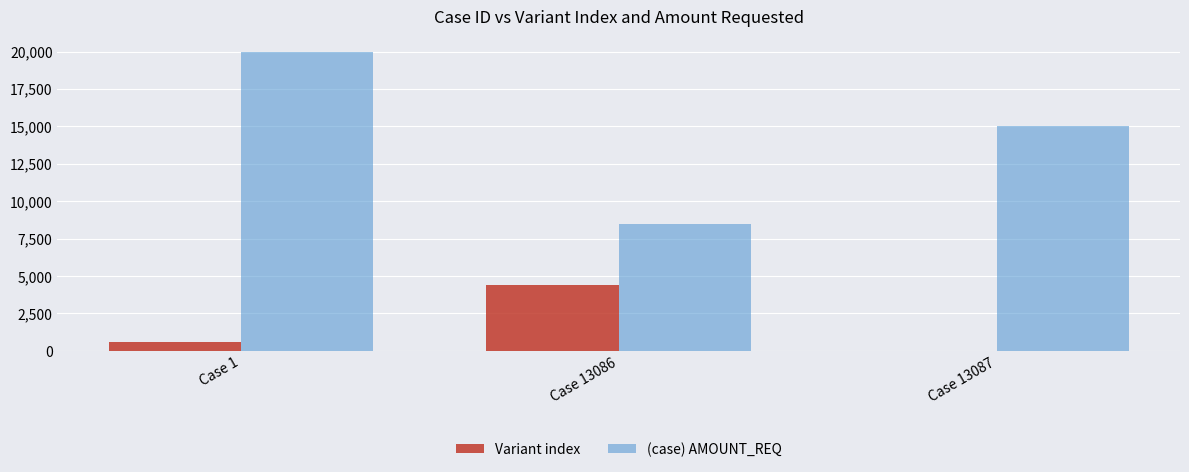

What is the difference between the Variant index values at Case 13086 and Case 1?

3753